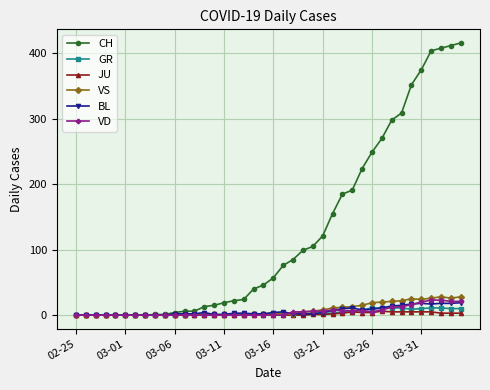

What are all the series names shown in the legend?

CH, GR, JU, VS, BL, VD